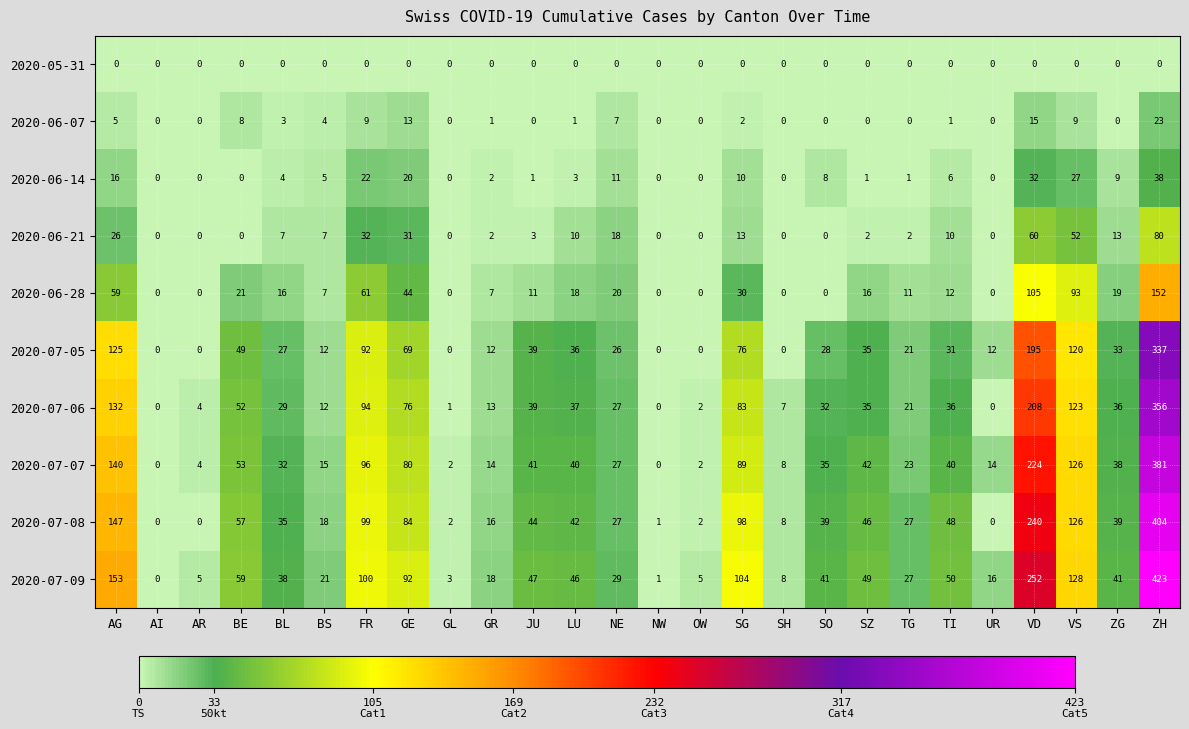

At BL, list the series in order from largest to smallest.

2020-07-09, 2020-07-08, 2020-07-07, 2020-07-06, 2020-07-05, 2020-06-28, 2020-06-21, 2020-06-14, 2020-06-07, 2020-05-31